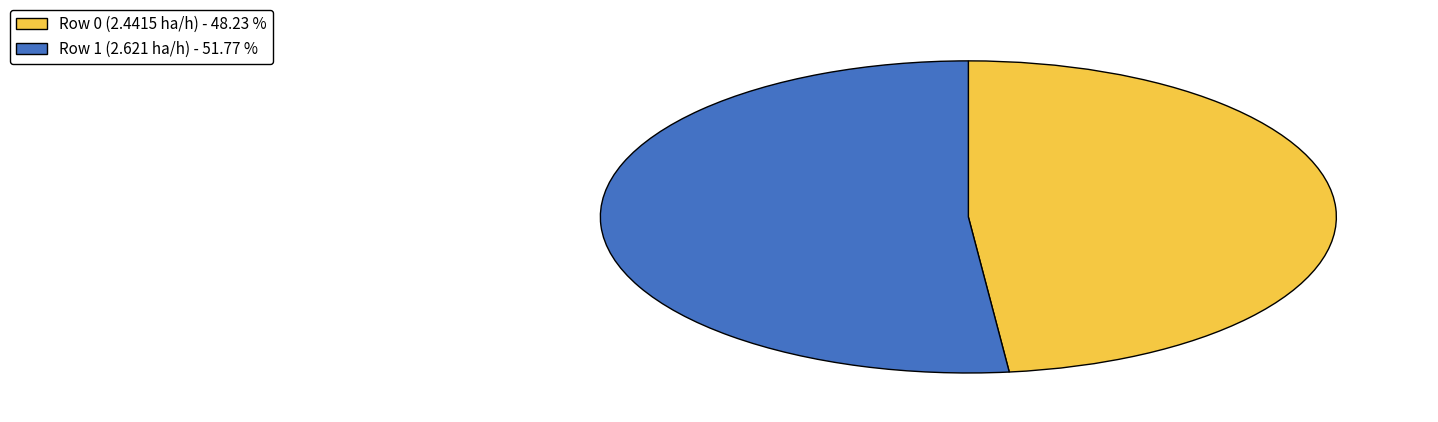

Do Row 0 (2.4415 ha/h) - 48.23 % and Row 1 (2.621 ha/h) - 51.77 % together represent more than half of the pie?

Yes